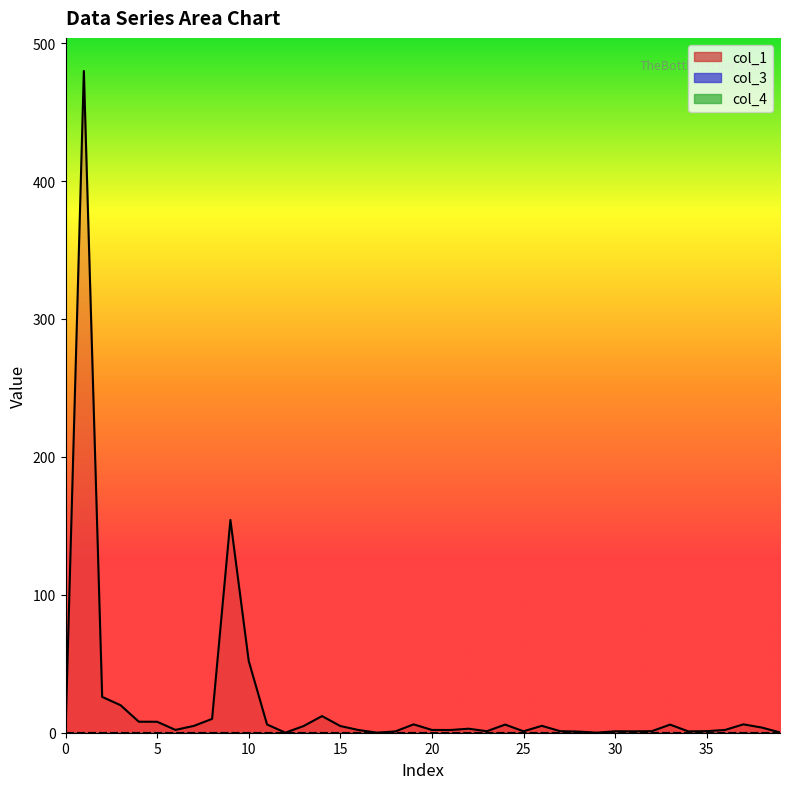

Rank the categories by col_1 value from highest to lowest.

1, 9, 10, 2, 3, 14, 8, 4, 5, 37, 19, 11, 24, 33, 26, 7, 13, 15, 38, 22, 6, 36, 20, 21, 16, 35, 27, 32, 23, 30, 25, 31, 34, 18, 28, 39, 17, 12, 29, 0